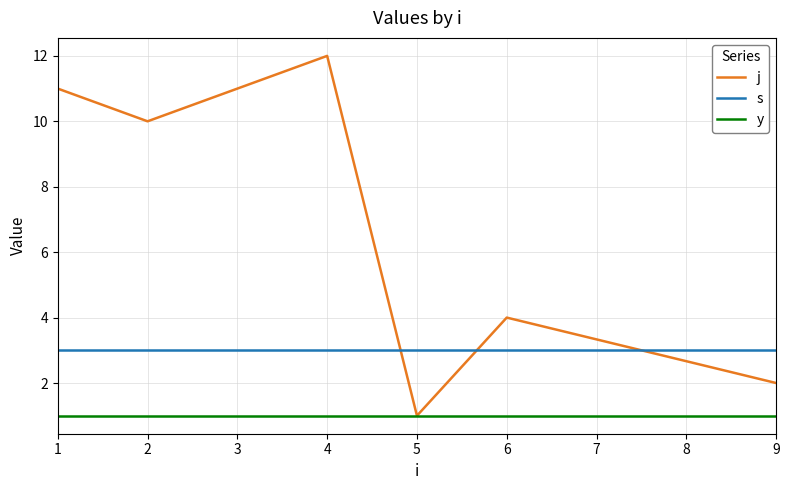

What is the total value across all series at 6?

8